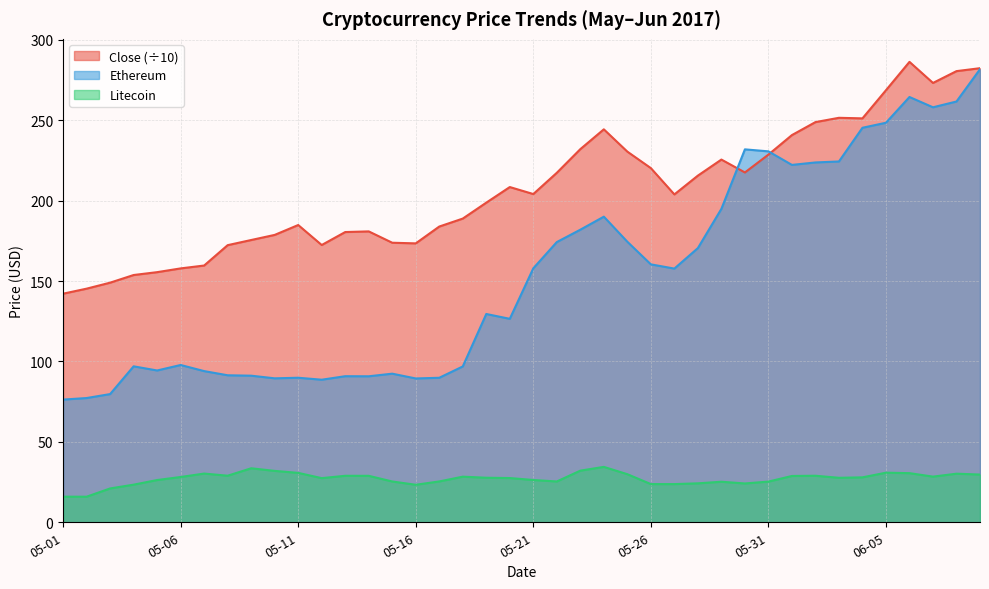

How many lines are shown in the chart?

3